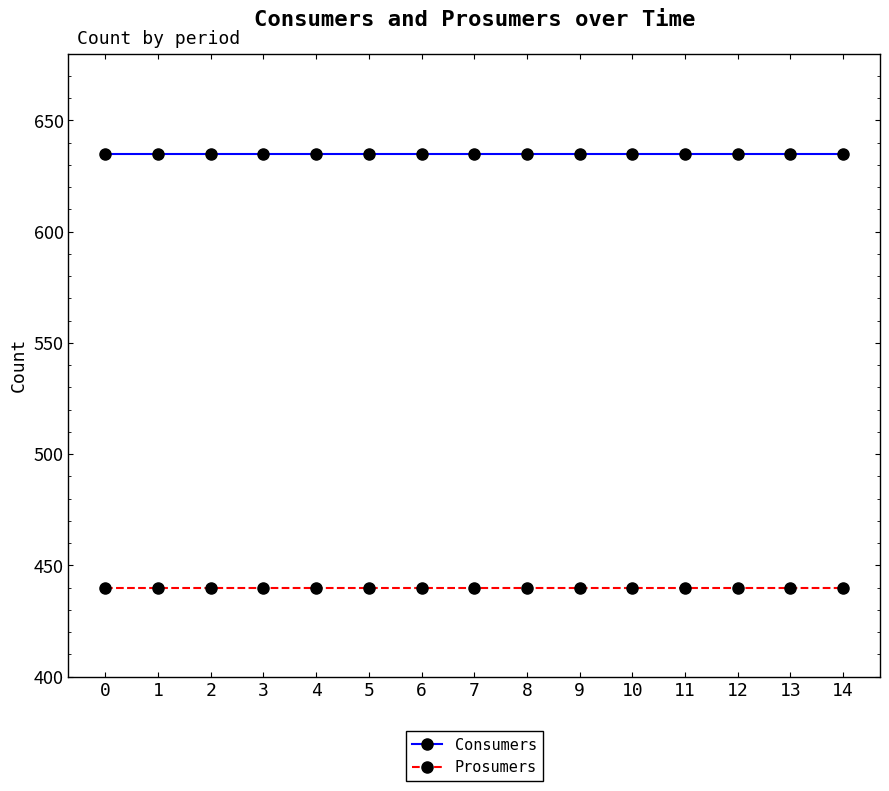

Rank the series by their maximum value, from highest to lowest.

Consumers, Prosumers